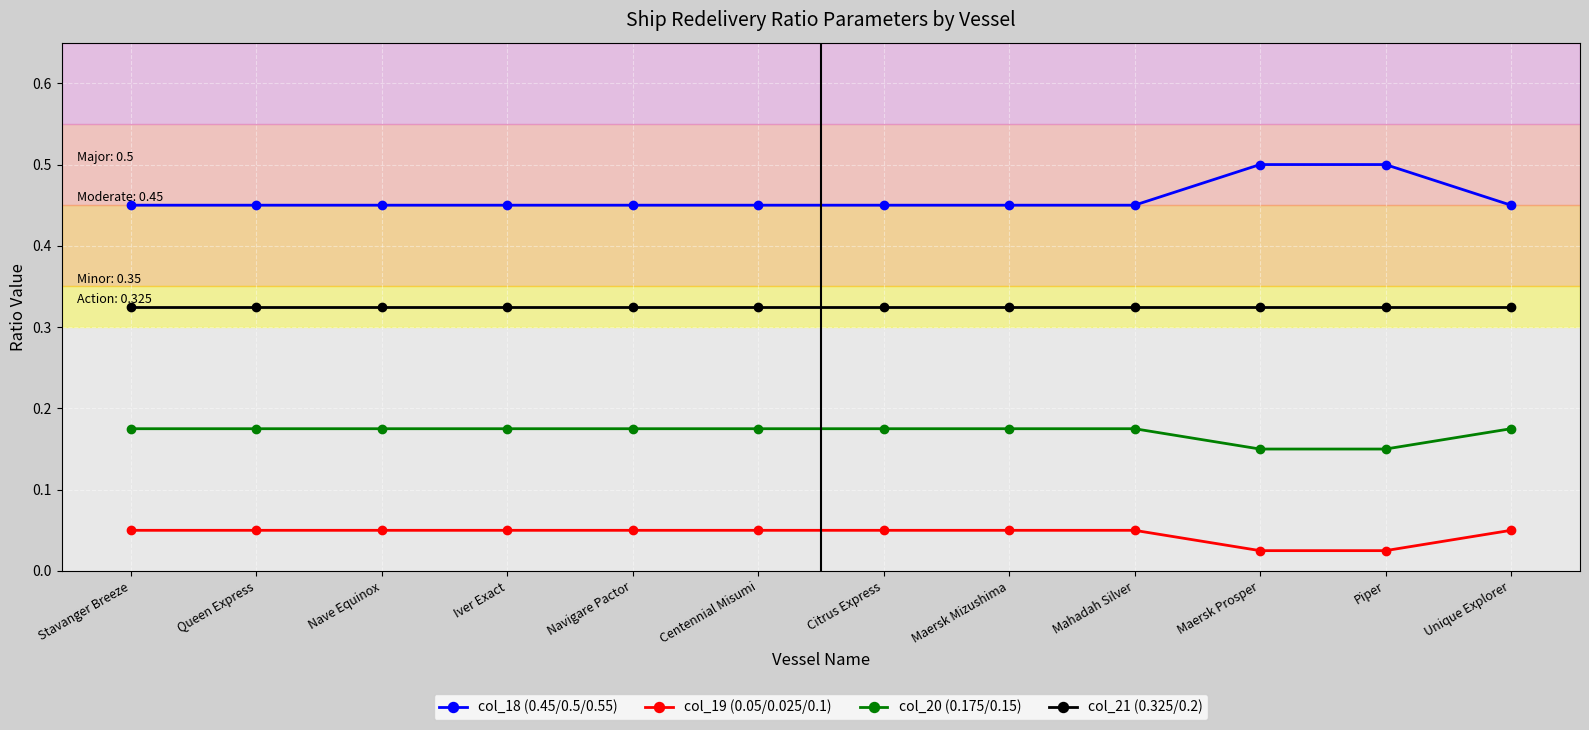

At Navigare Pactor, list the series in order from largest to smallest.

col_18 (0.45/0.5/0.55), col_21 (0.325/0.2), col_20 (0.175/0.15), col_19 (0.05/0.025/0.1)